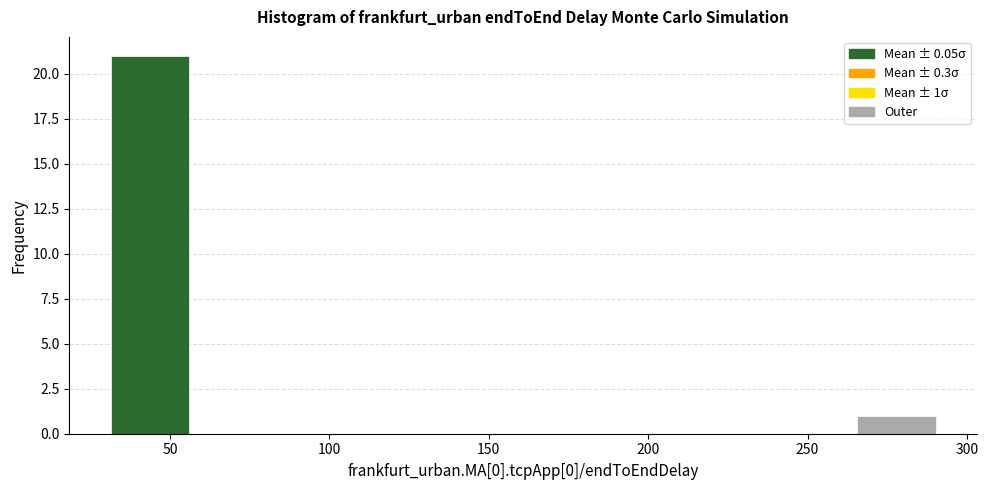

Over which range of the x-axis is the bar tallest?

30 to 55